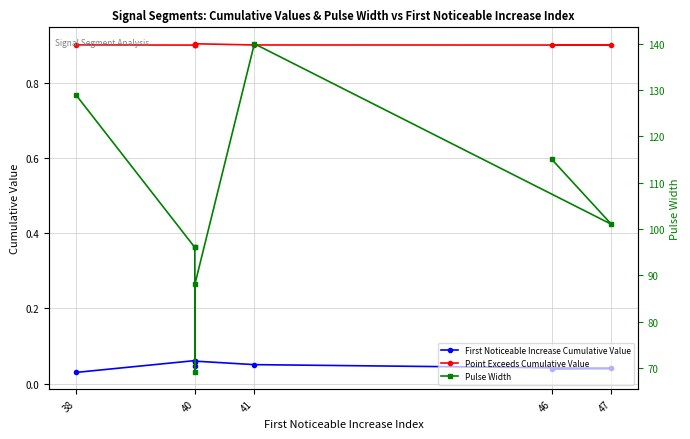

The value of Point Exceeds Cumulative Value at 40 is 0.9. True or false?

True